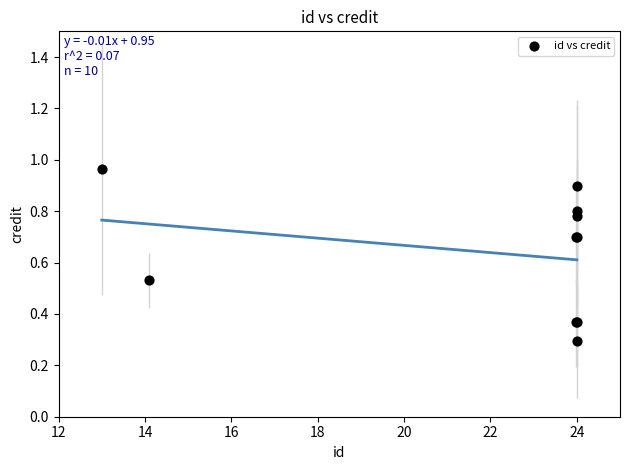

What Y value in the scatter plot is closest to 0?

0.3